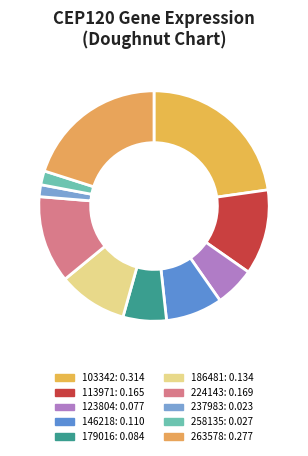

To the nearest percent, what percentage of the pie is 258135?

2%